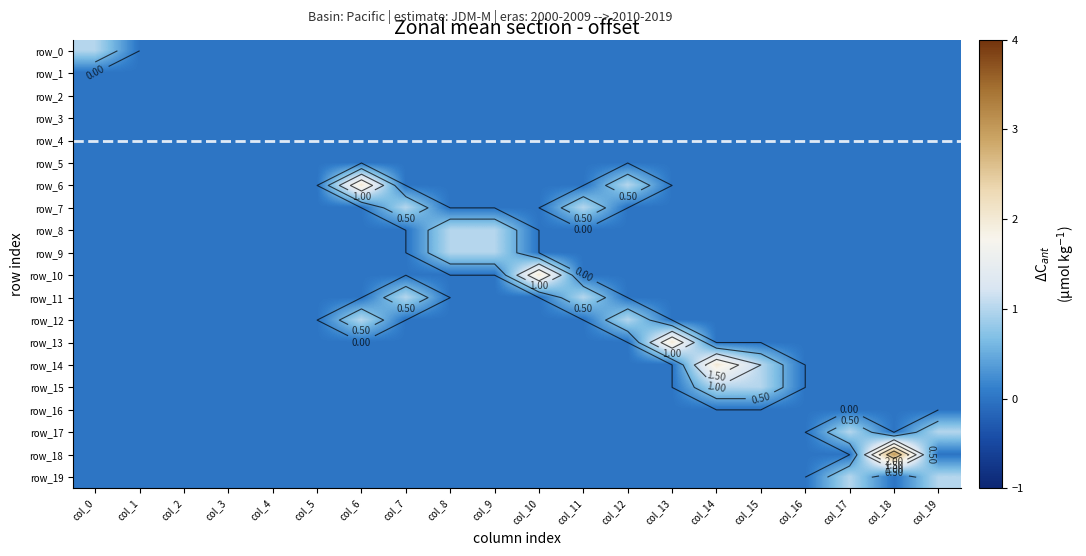

Between col_8 and col_11, which series saw the biggest shift?

row_7